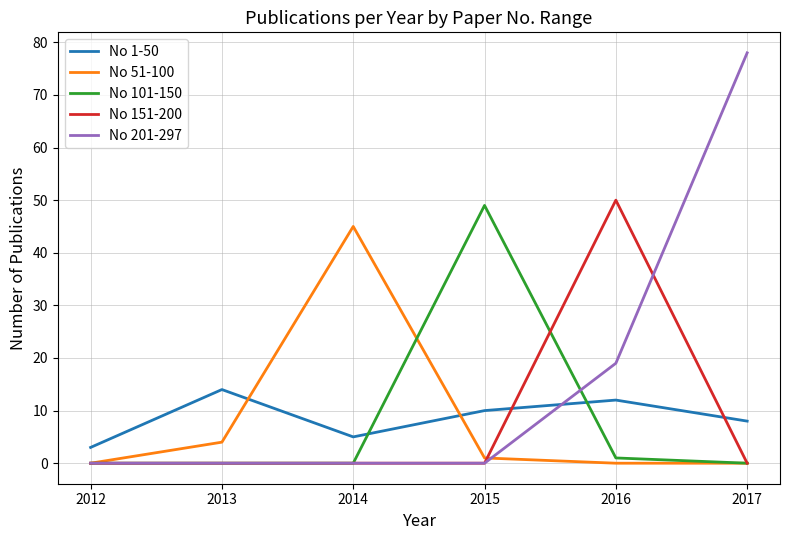

At which category does the chart reach its peak across all series?

2017